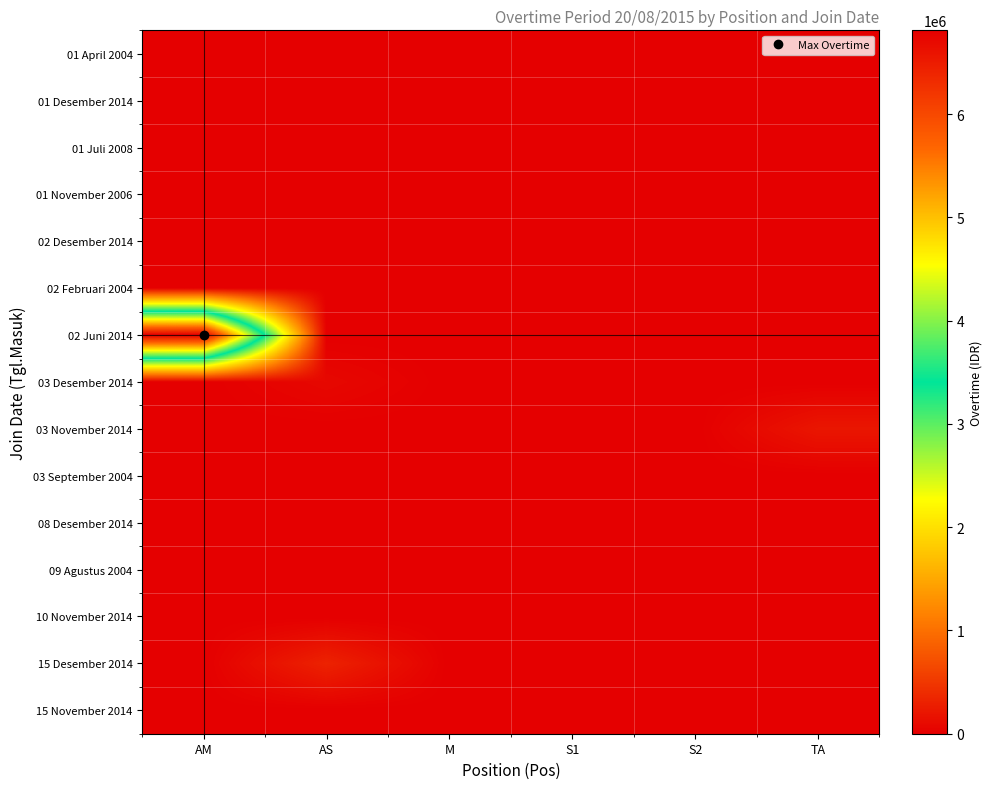

How many data points does each series have?

6